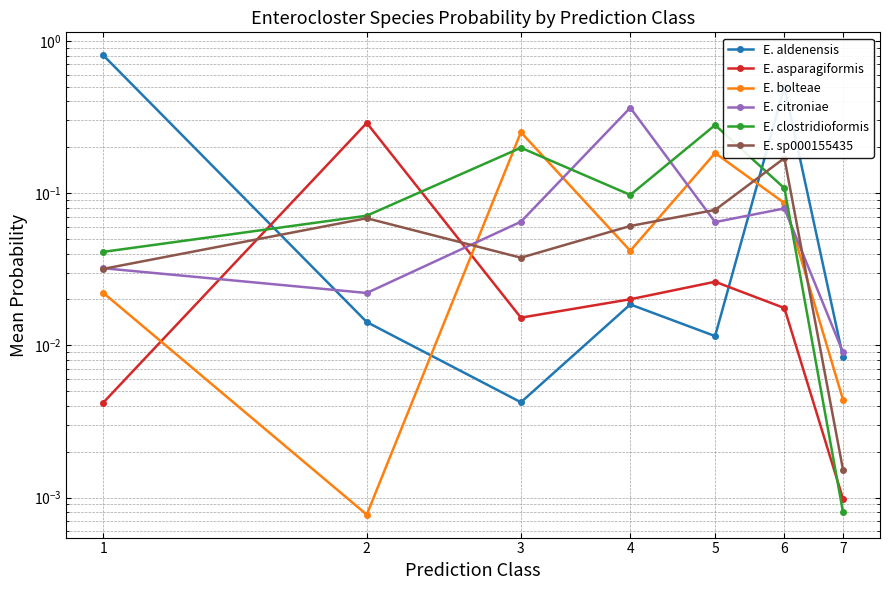

What is the sum of all E. clostridioformis values?

0.8